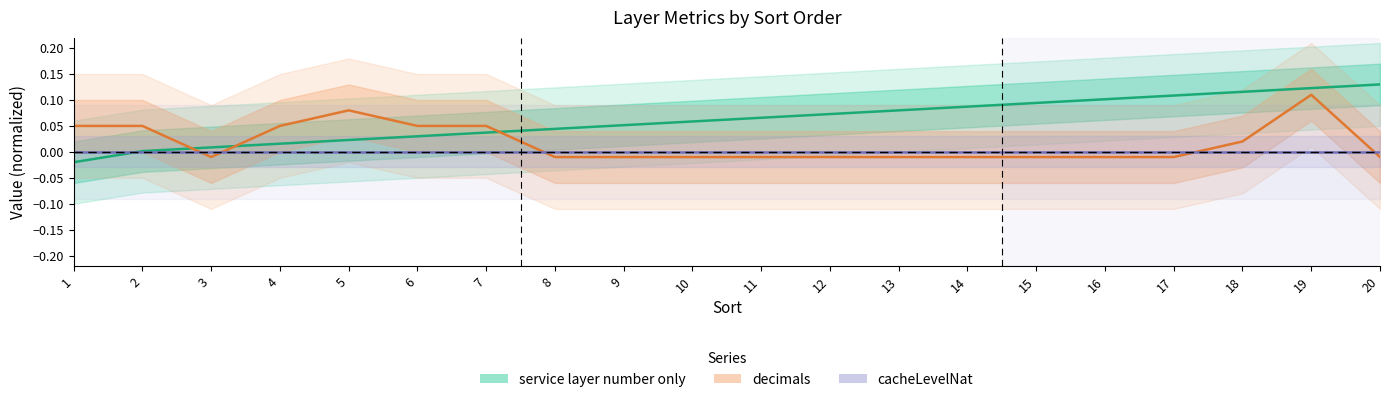

True or false: decimals has a value of -0.0 at 11.

False